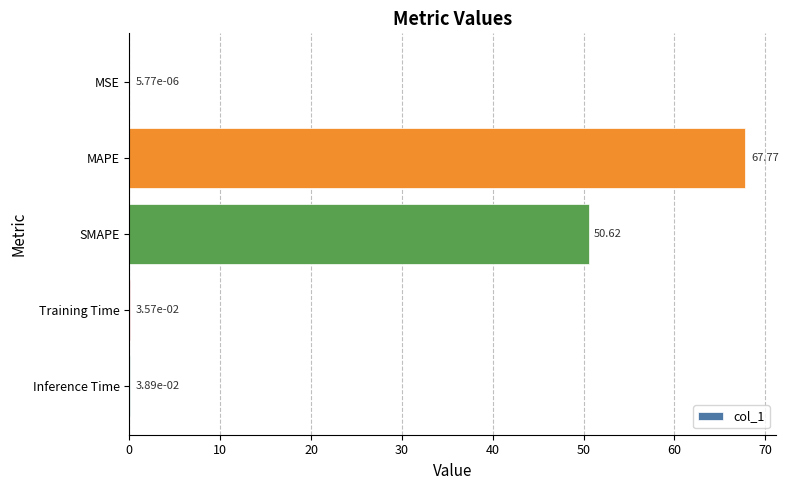

Which label corresponds to the largest value in the chart?

MAPE